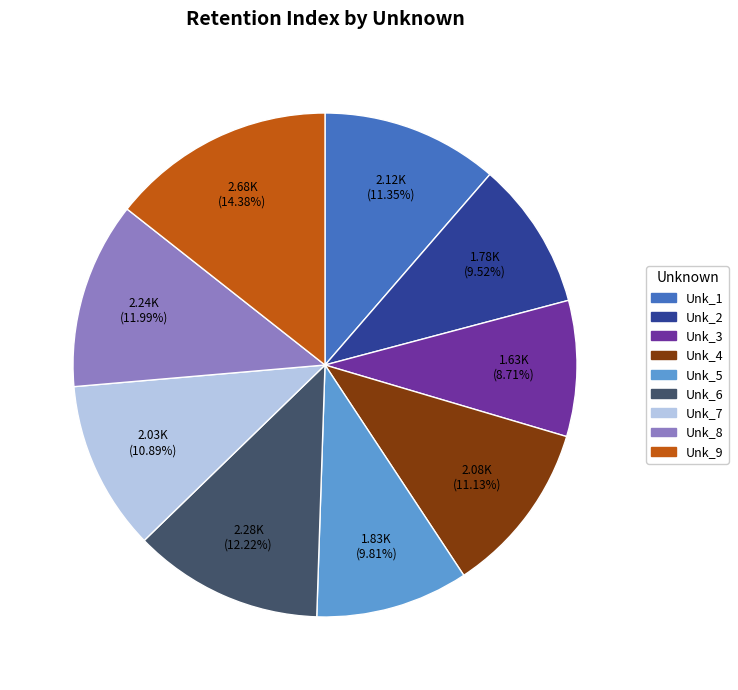

To the nearest percent, what portion does Unk_3 represent?

9%